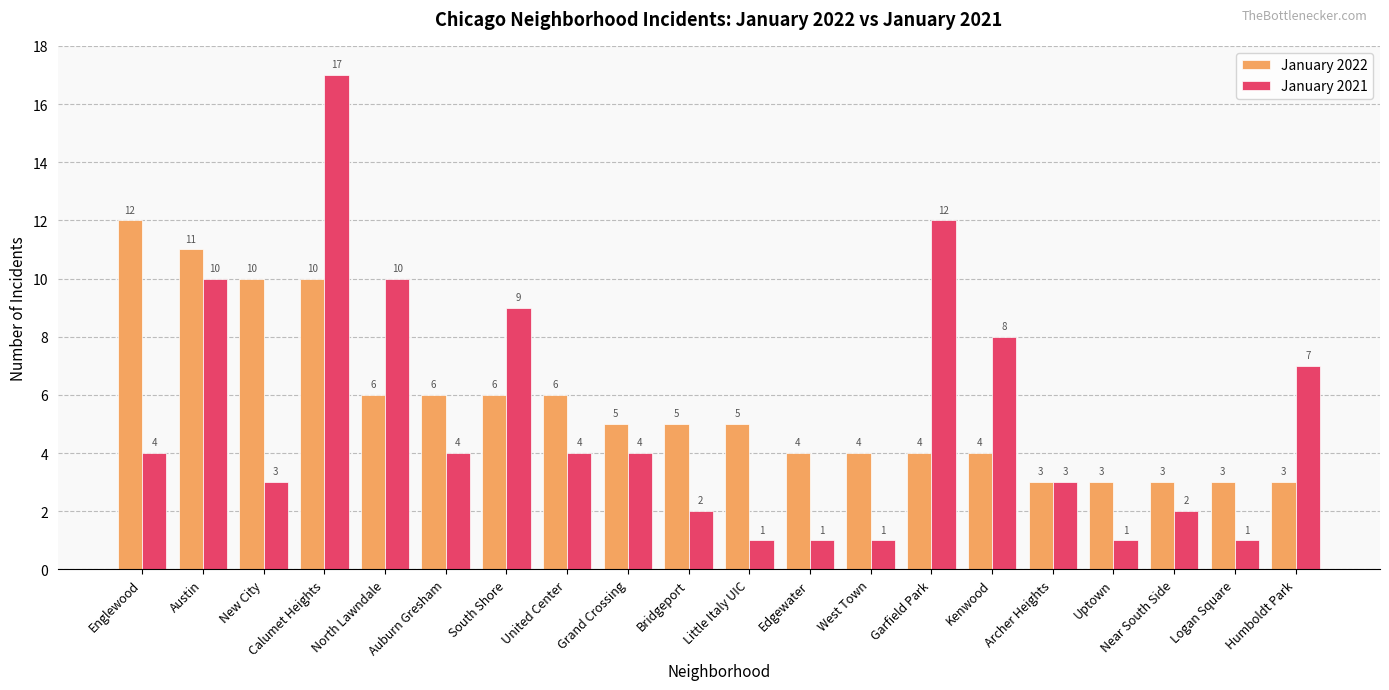

Reading left to right, list all the values displayed in this chart.

January 2022: Englewood=12	Austin=11	New City=10	Calumet Heights=10	North Lawndale=6	Auburn Gresham=6	South Shore=6	United Center=6	Grand Crossing=5	Bridgeport=5	Little Italy UIC=5	Edgewater=4	West Town=4	Garfield Park=4	Kenwood=4	Archer Heights=3	Uptown=3	Near South Side=3	Logan Square=3	Humboldt Park=3
January 2021: Englewood=4	Austin=10	New City=3	Calumet Heights=17	North Lawndale=10	Auburn Gresham=4	South Shore=9	United Center=4	Grand Crossing=4	Bridgeport=2	Little Italy UIC=1	Edgewater=1	West Town=1	Garfield Park=12	Kenwood=8	Archer Heights=3	Uptown=1	Near South Side=2	Logan Square=1	Humboldt Park=7